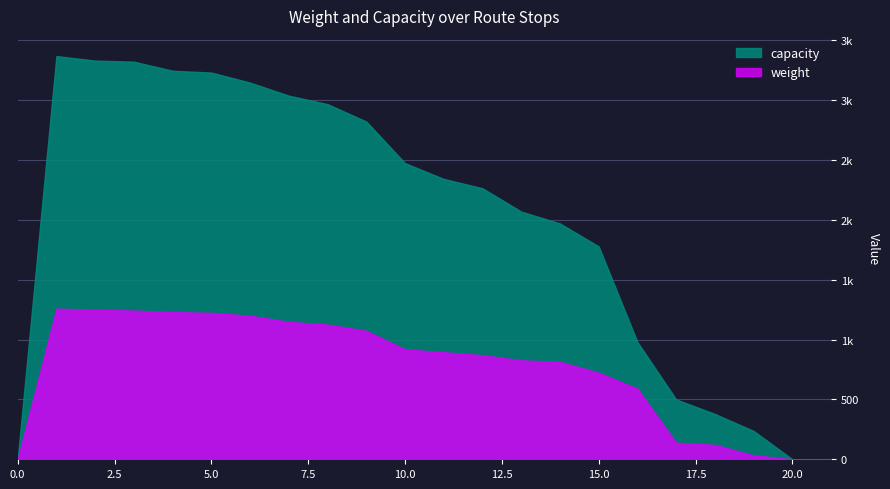

How many data points in weight are above 895?

10